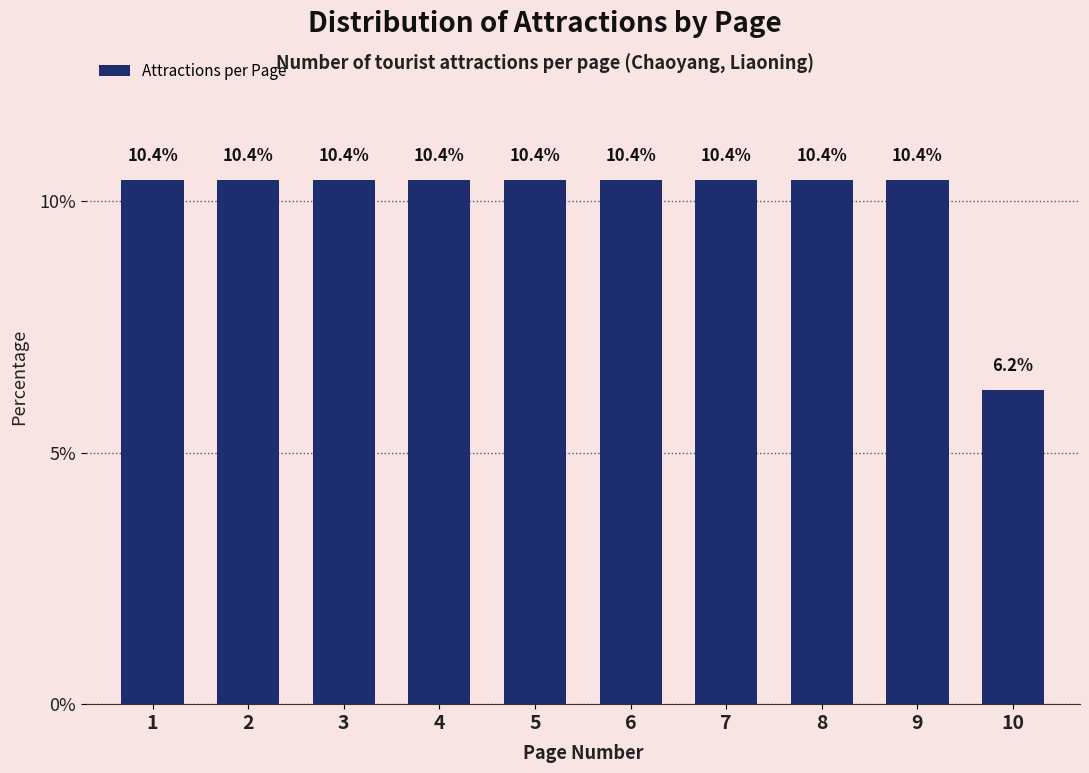

Count the values in the range 10 to 11.

9